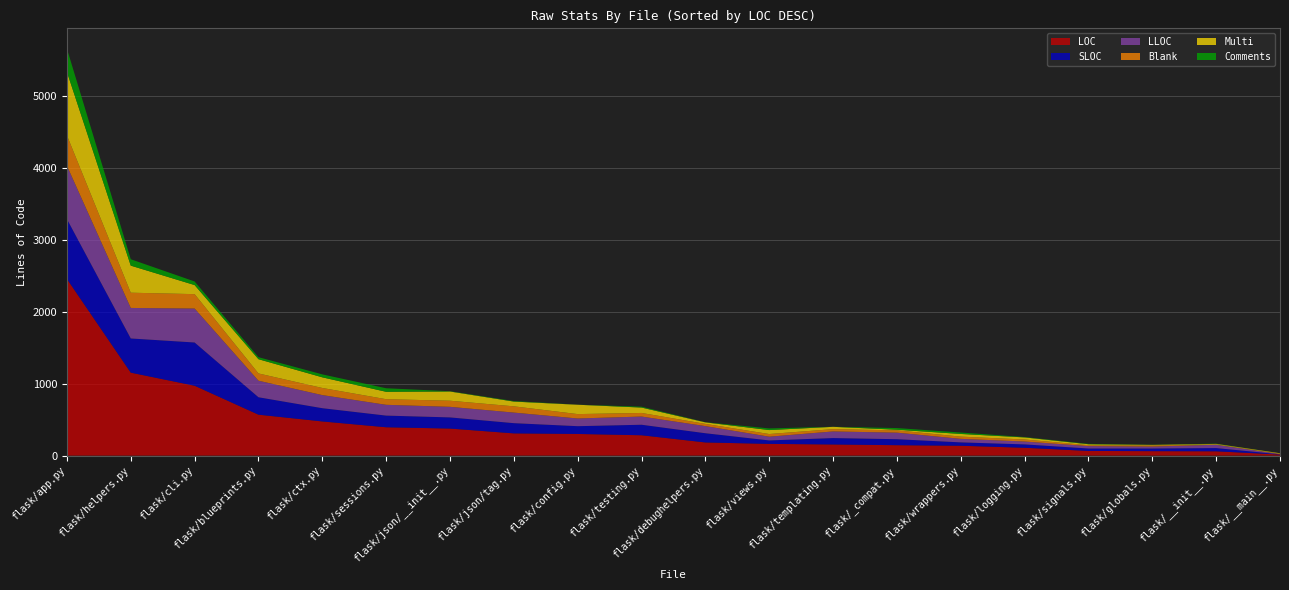

Reading left to right, transcribe all the data shown in this chart.

LOC: 2455	1153	971	569	475	394	376	309	301	283	183	163	155	145	137	109	65	62	60	15
SLOC: 832	475	601	242	184	162	155	142	108	146	128	48	89	83	47	47	34	37	45	3
LLOC: 741	424	472	230	182	150	147	147	107	114	99	52	92	91	49	40	33	27	46	4
Blank: 422	212	200	101	99	78	85	87	61	50	31	37	32	32	31	28	13	15	4	4
Multi: 882	376	126	198	148	103	128	66	130	75	21	55	32	9	37	29	13	8	8	7
Comments: 323	89	50	28	41	49	4	7	1	12	2	23	1	23	20	5	5	2	3	1